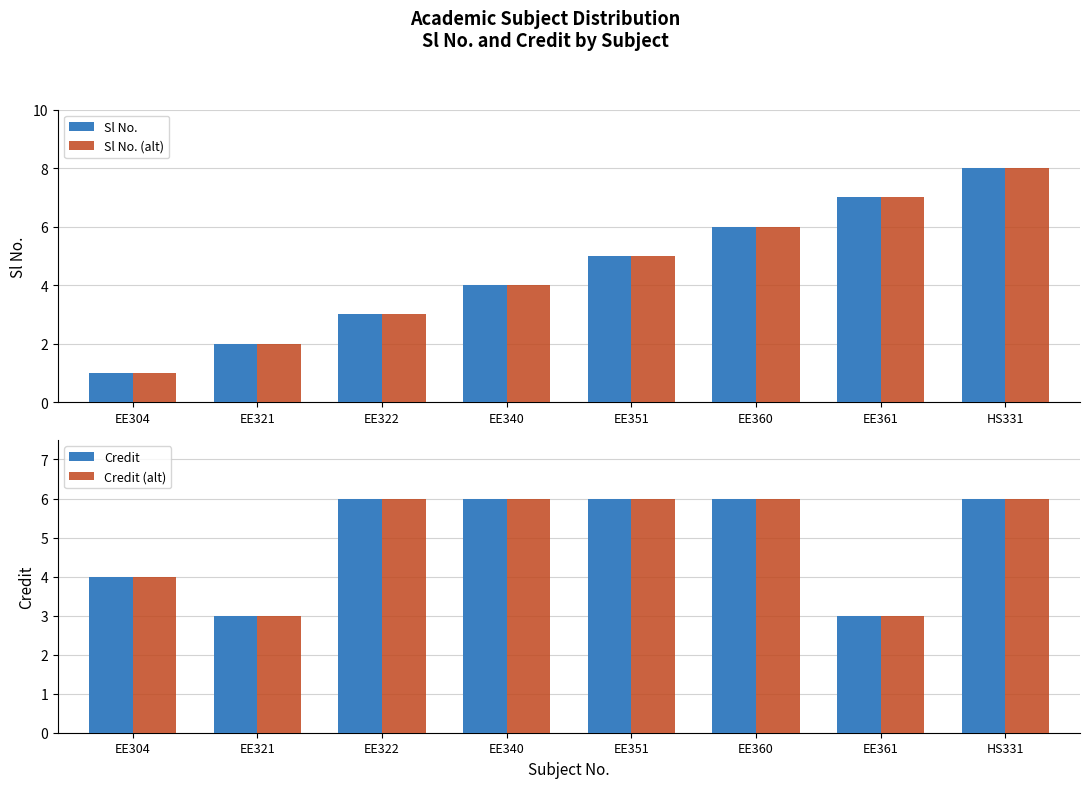

Which has a higher value, EE322 or HS331?

HS331